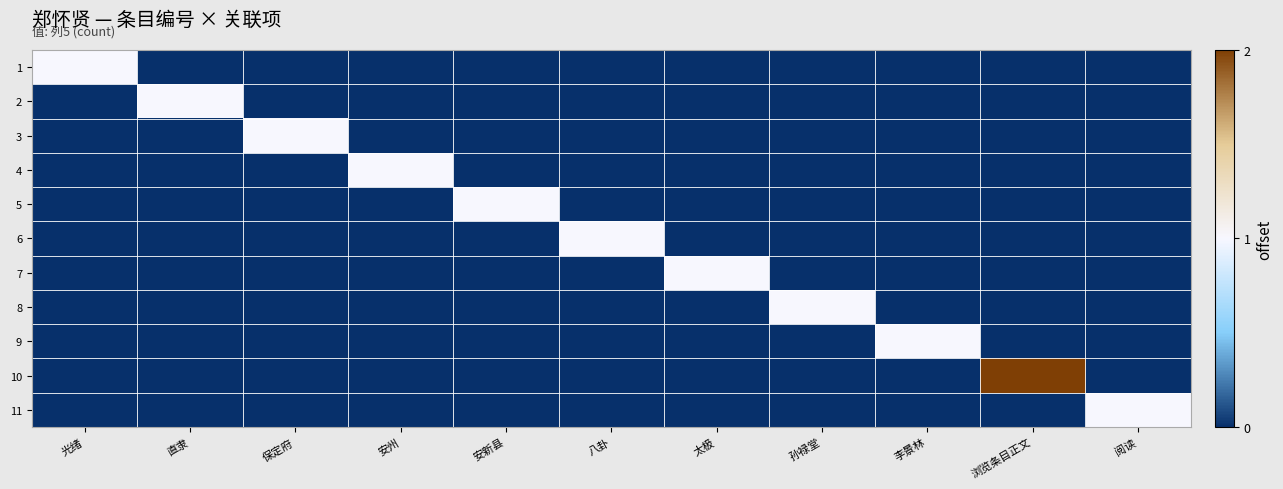

How many categories are shown in the chart?

11